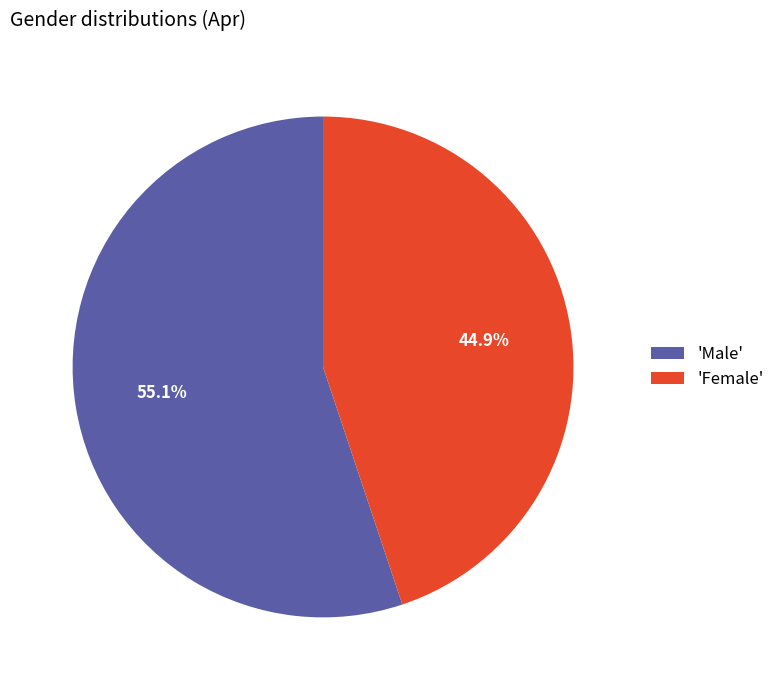

Rank the categories by value from highest to lowest.

'Male', 'Female'